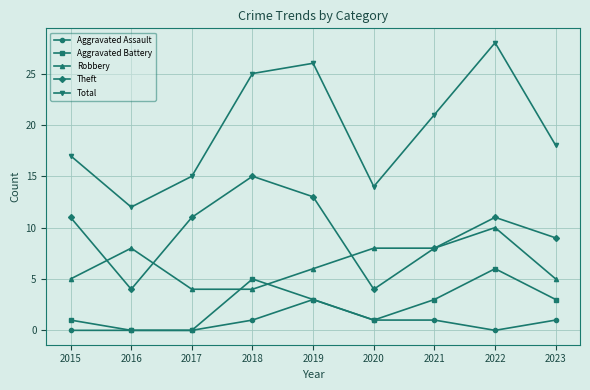

True or false: Theft has more than 1 interior local peaks.

True